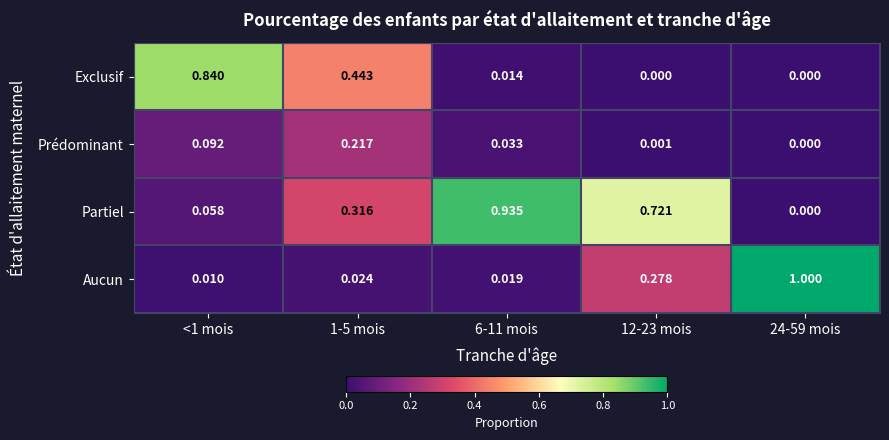

At which category is the sum across all series the highest?

6-11 mois